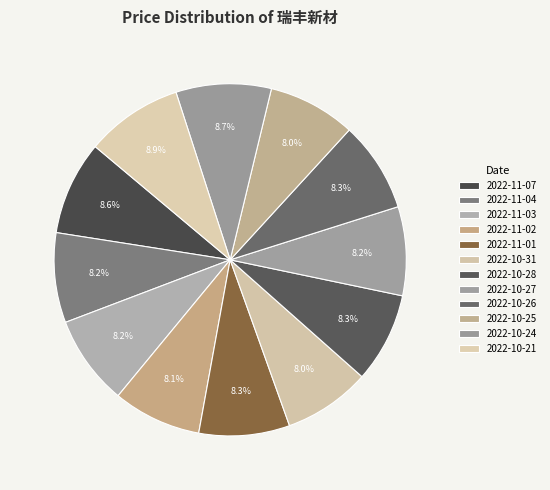

Count the number of slices in the pie.

12